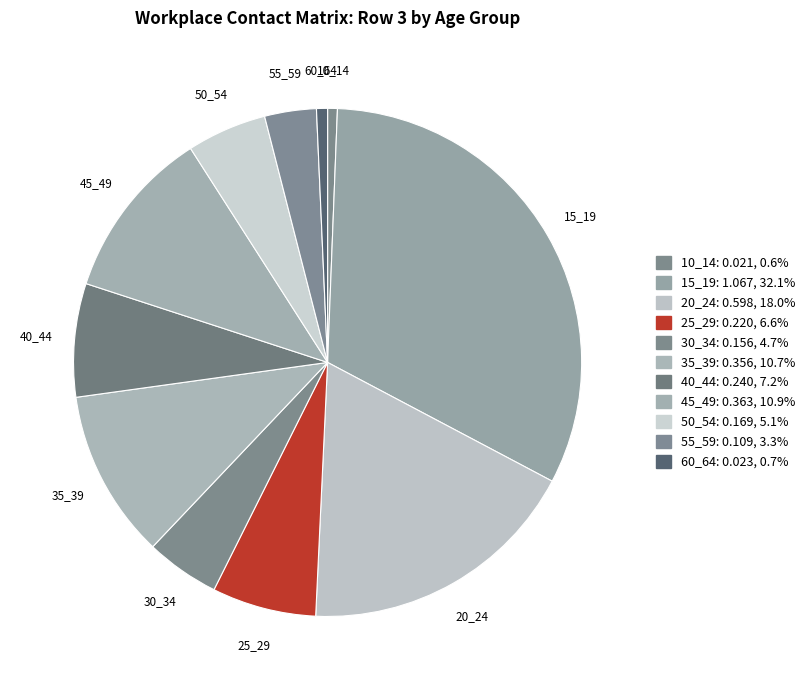

What is the largest slice in the pie chart?

15_19